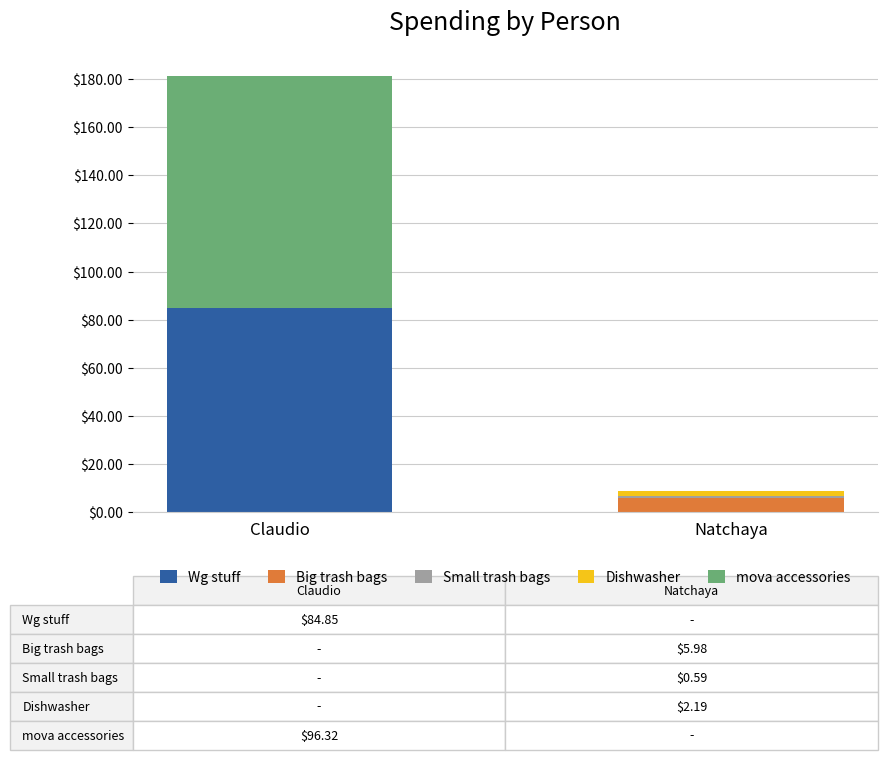

Is it true that Wg stuff equals -57.5 at Natchaya?

False